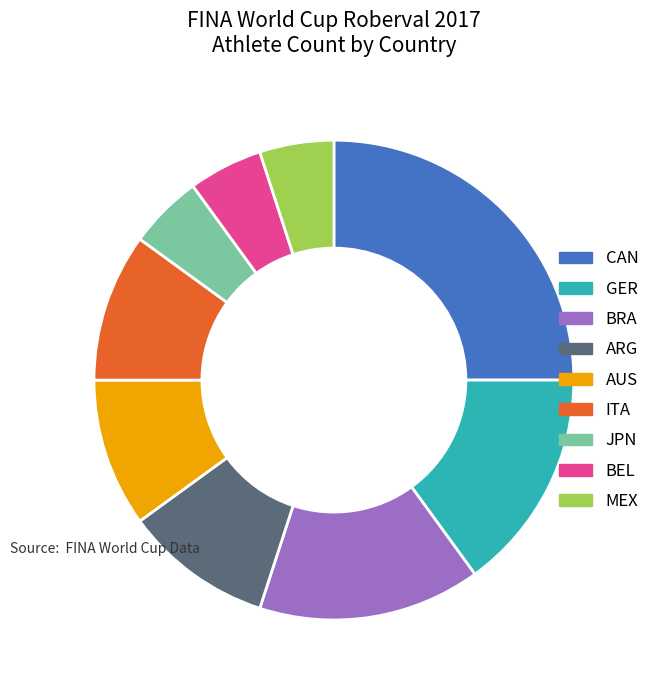

How many segments does this pie chart have?

9